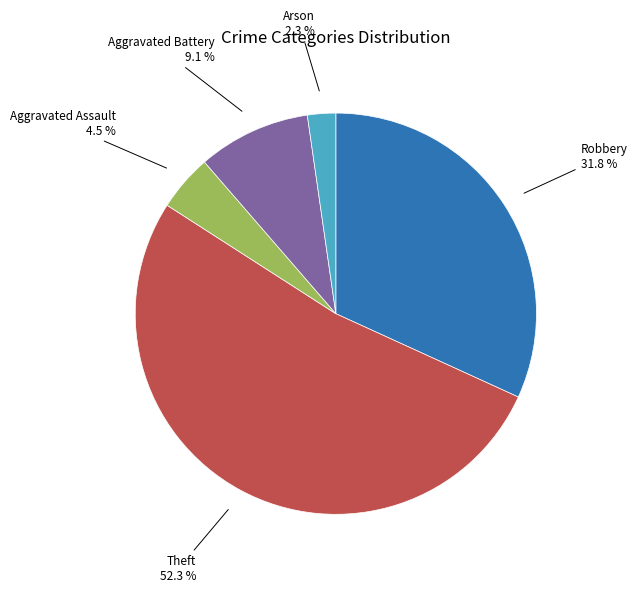

Does Aggravated Assault represent more than half of the total?

No